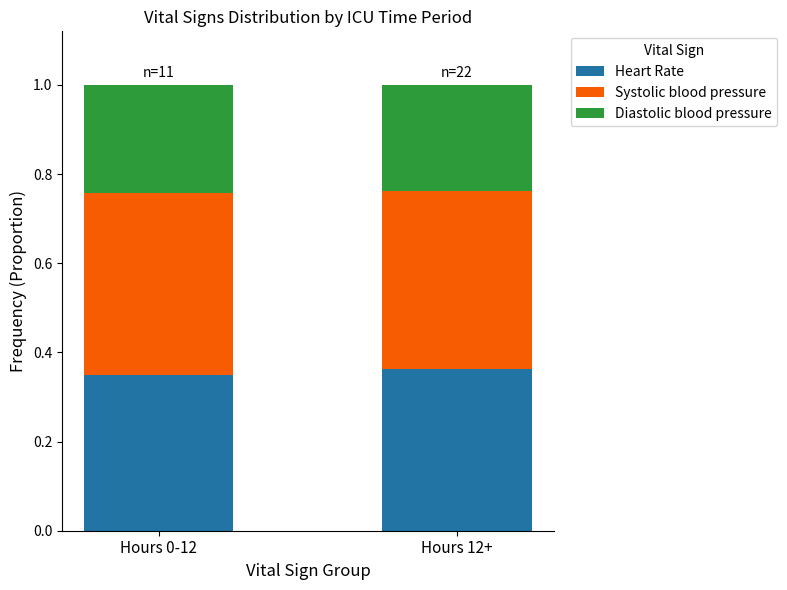

What is the total value across all series at Hours 0-12?

1.0